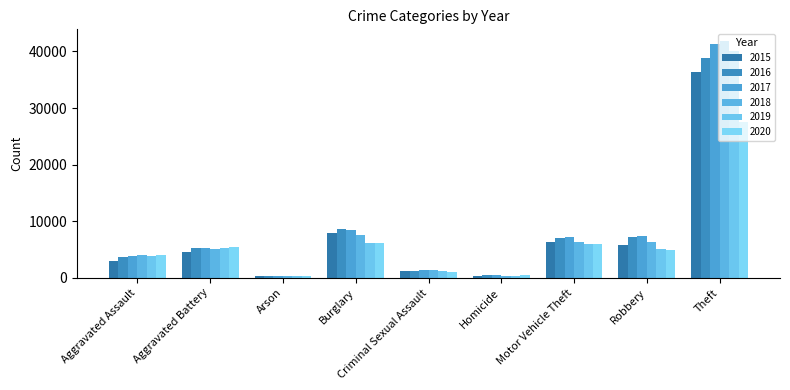

Which series changed the most between Aggravated Battery and Robbery?

2017